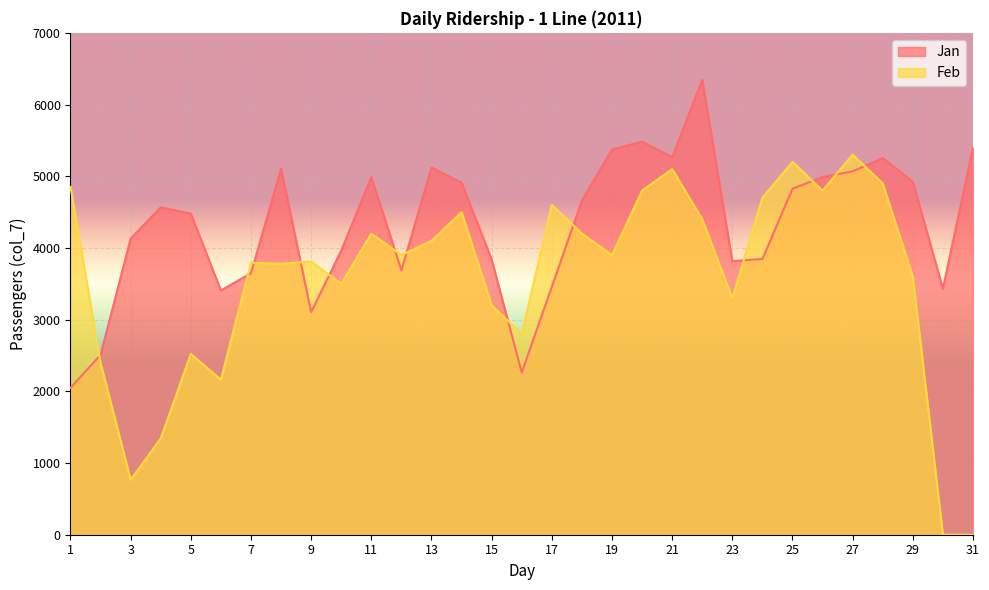

Reading left to right, list all the values displayed in this chart.

Jan: 2048	2510	4131	4566	4478	3407	3648	5103	3105	3964	4988	3687	5121	4911	3839	2262	3459	4662	5372	5483	5266	6346	3817	3846	4825	4990	5068	5255	4924	3431	5401
Feb: 4851	2396	766	1343	2522	2162	3793	3780	3811	3500	4200	3900	4100	4500	3200	2800	4600	4200	3900	4800	5100	4400	3300	4700	5200	4800	5300	4900	3600	0	0